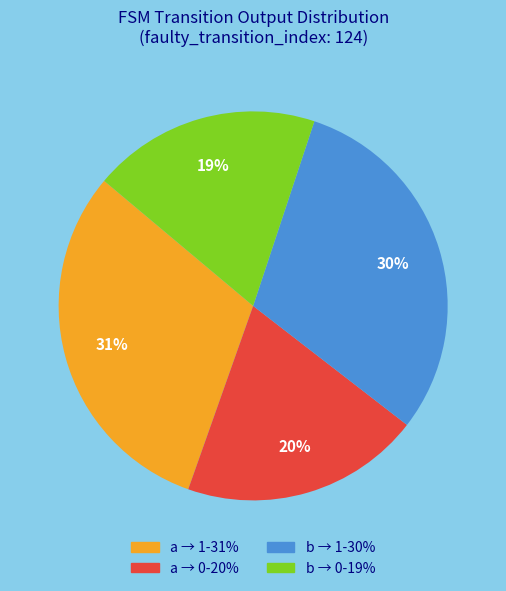

Is there a majority slice in this chart?

No